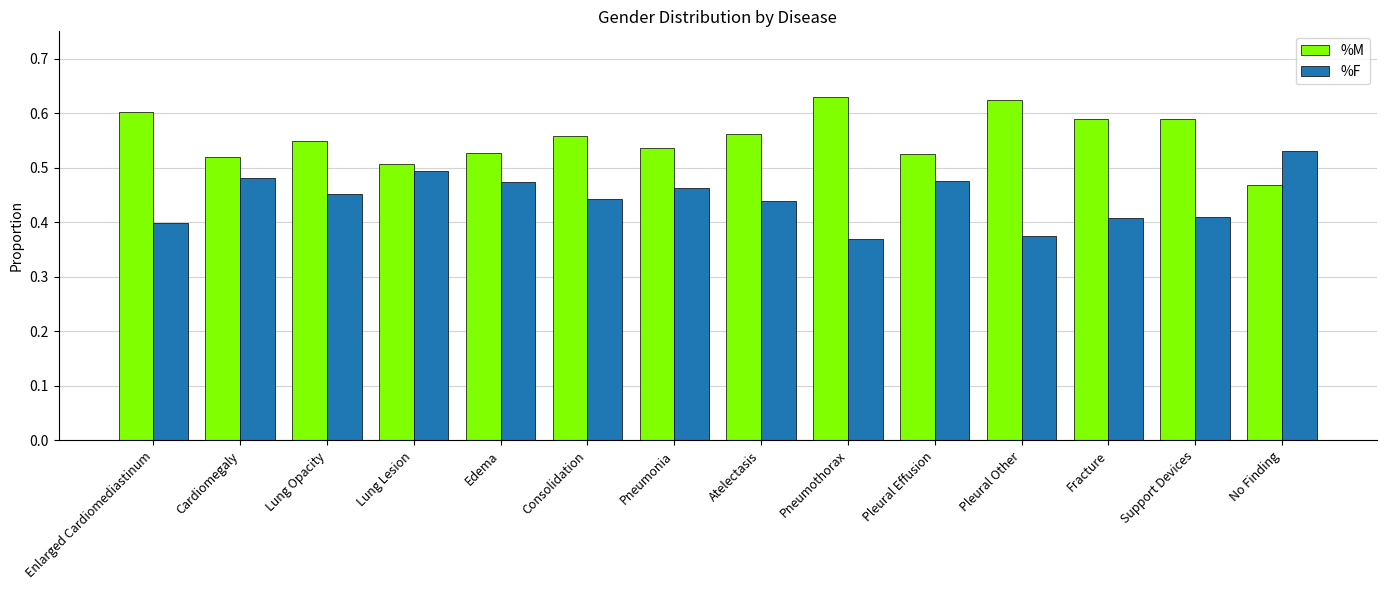

True or false: %F has a value of 0.5 at Lung Lesion.

True